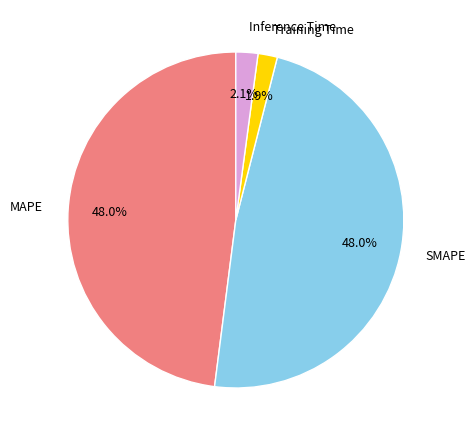

Which has a higher value, Inference Time or SMAPE?

SMAPE